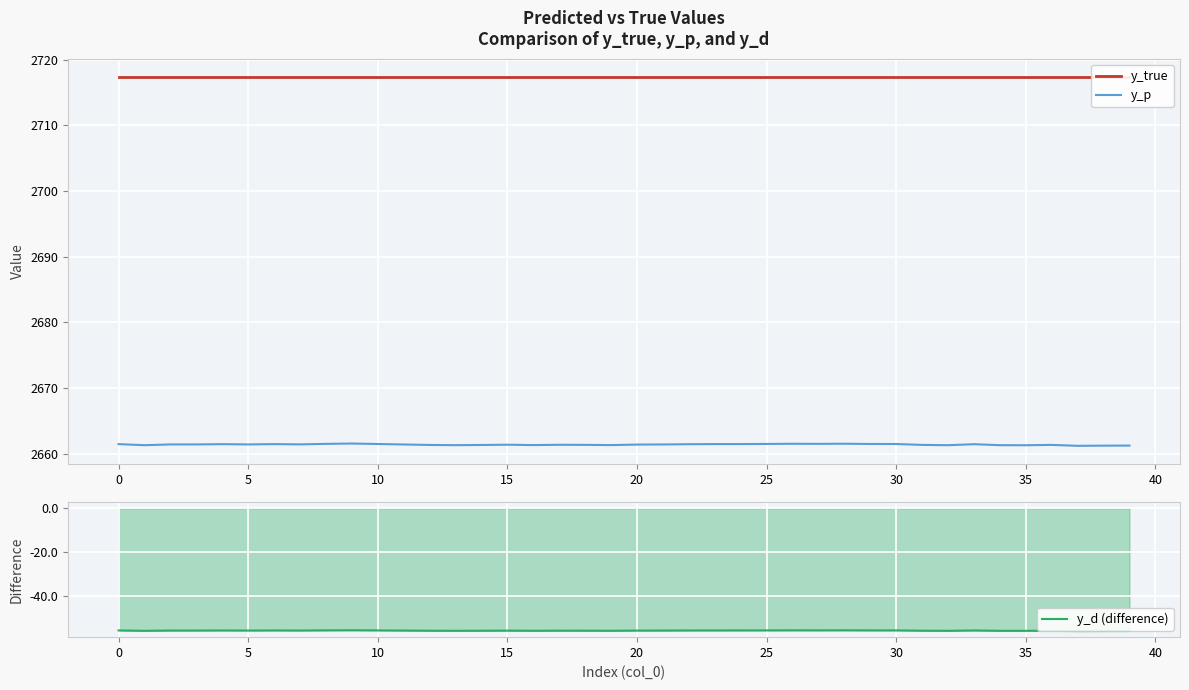

What is the difference between the maximum and second lowest values in the y_d (difference) series?

0.3